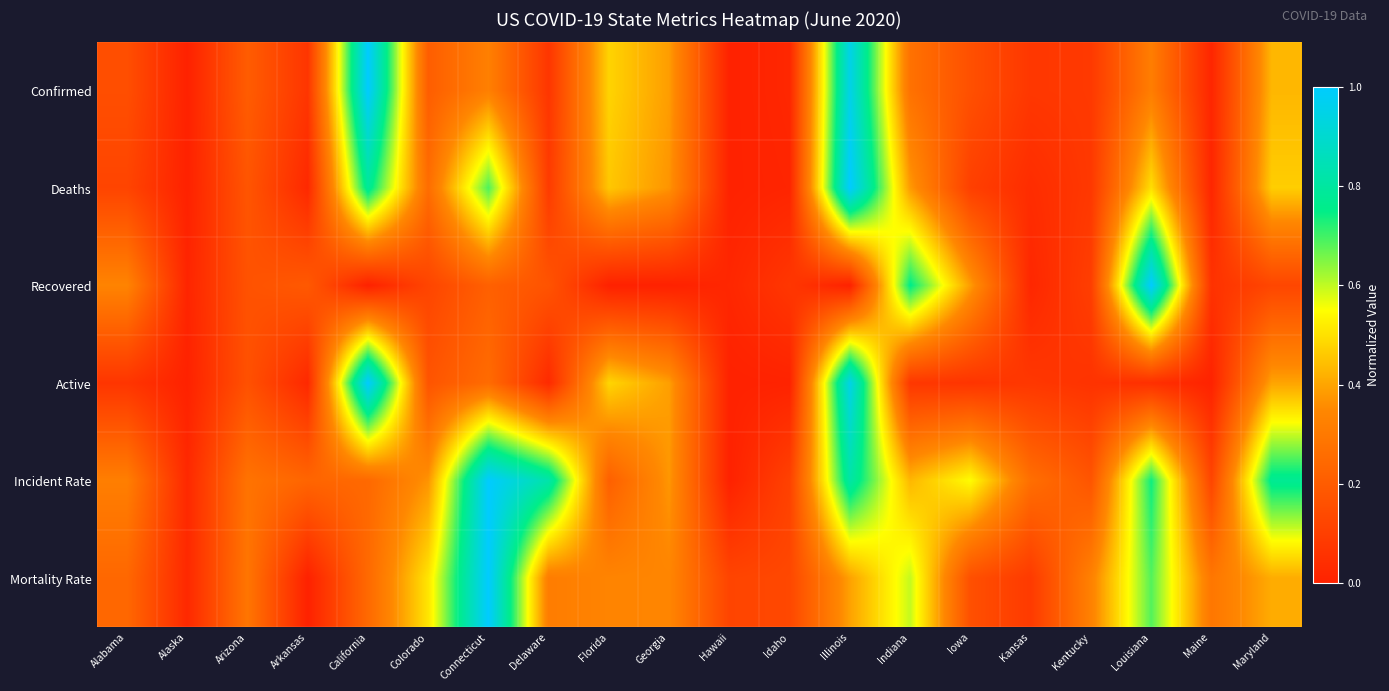

Which label corresponds to the largest value in the chart?

California